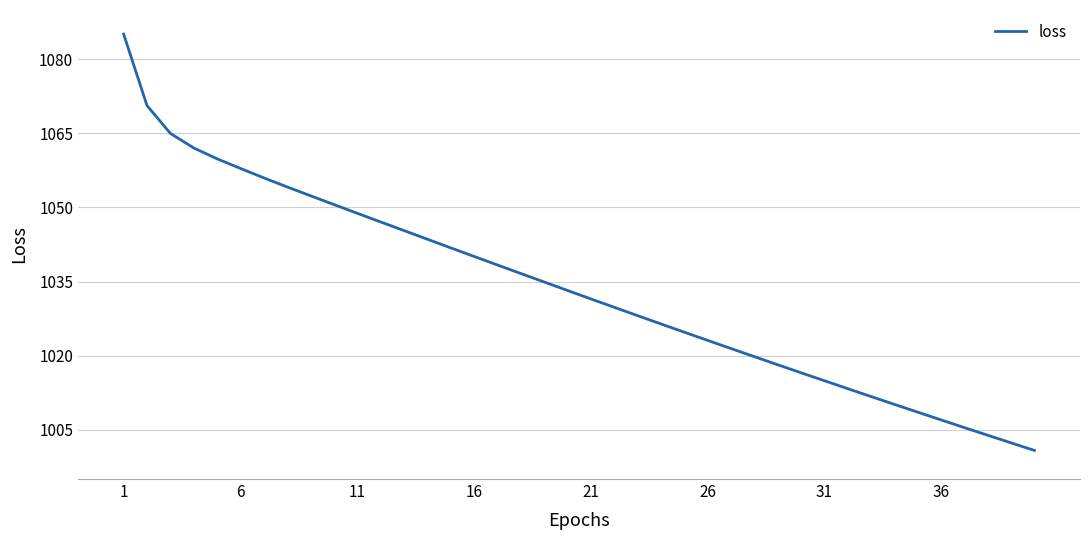

What is the difference between the maximum and minimum values?

84.3